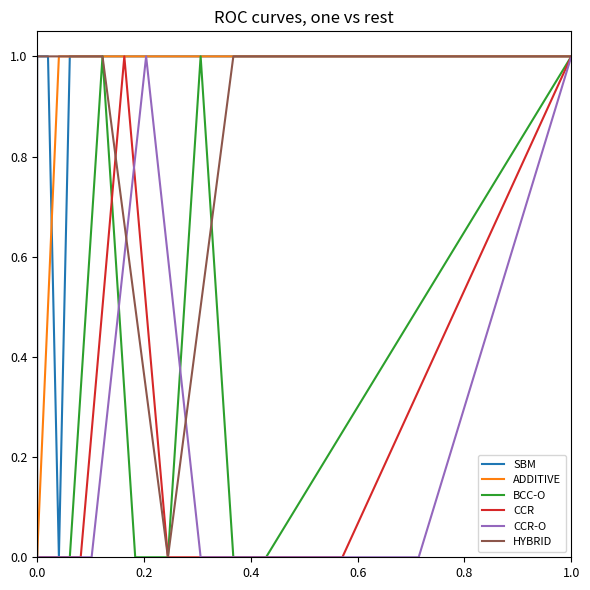

True or false: HYBRID has more than 0 points higher than both neighbors.

False